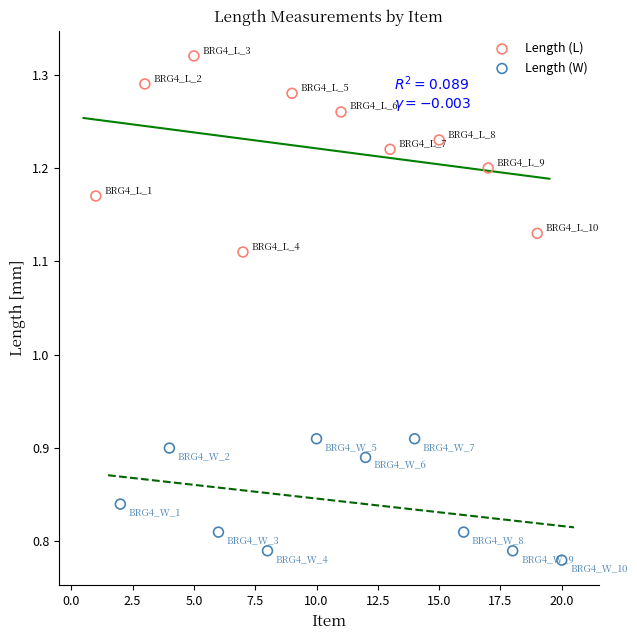

Which series reaches the maximum Y coordinate?

Length (L)